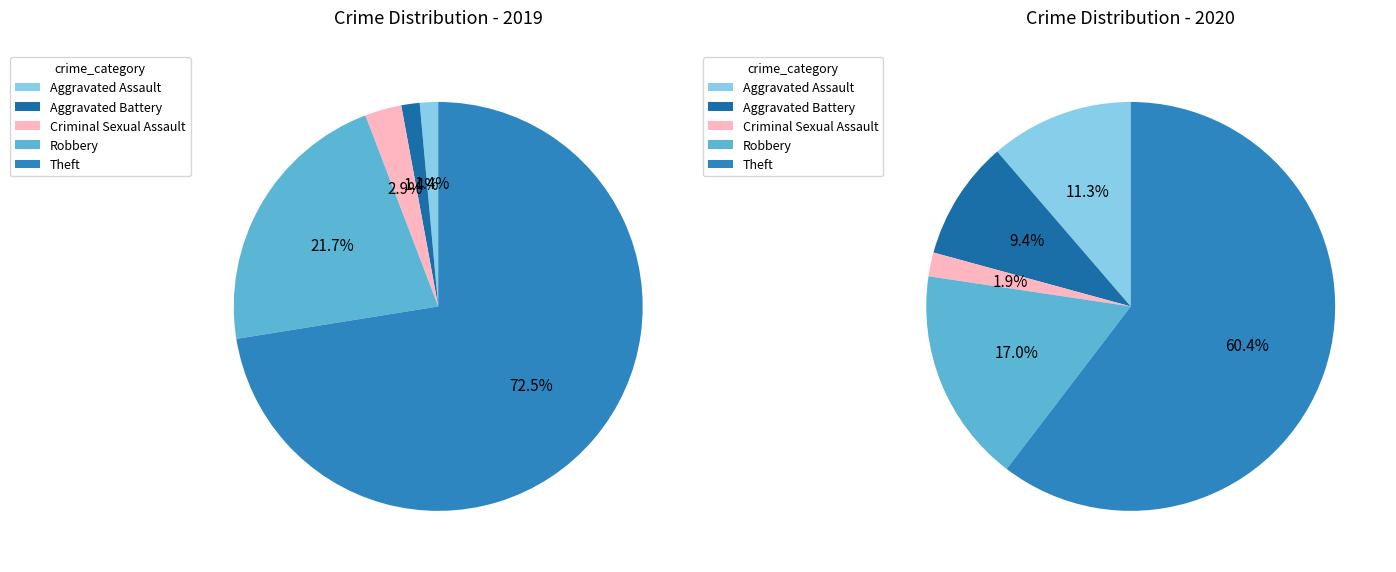

Is it true that 3 is 3% of the pie?

False